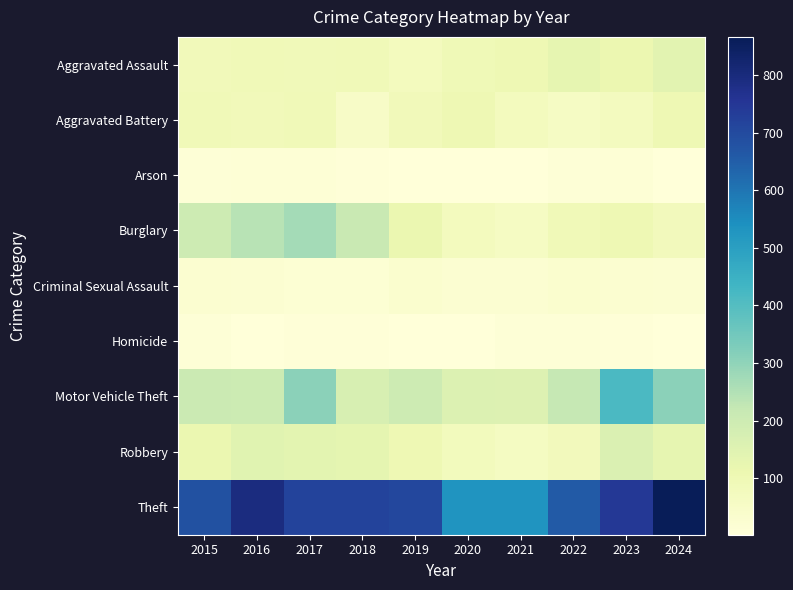

At how many categories does at least one series exceed 641?

8